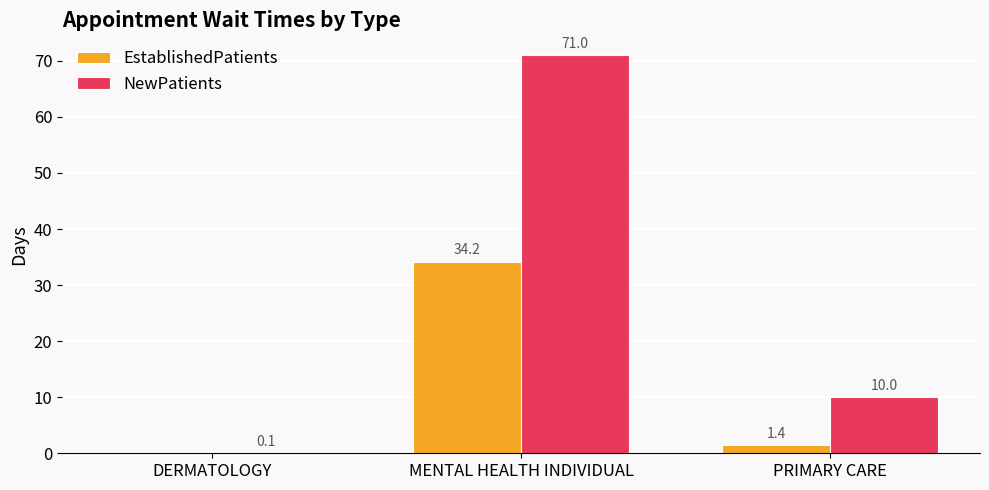

What is the sum of the NewPatients values at MENTAL HEALTH INDIVIDUAL and DERMATOLOGY?

71.1